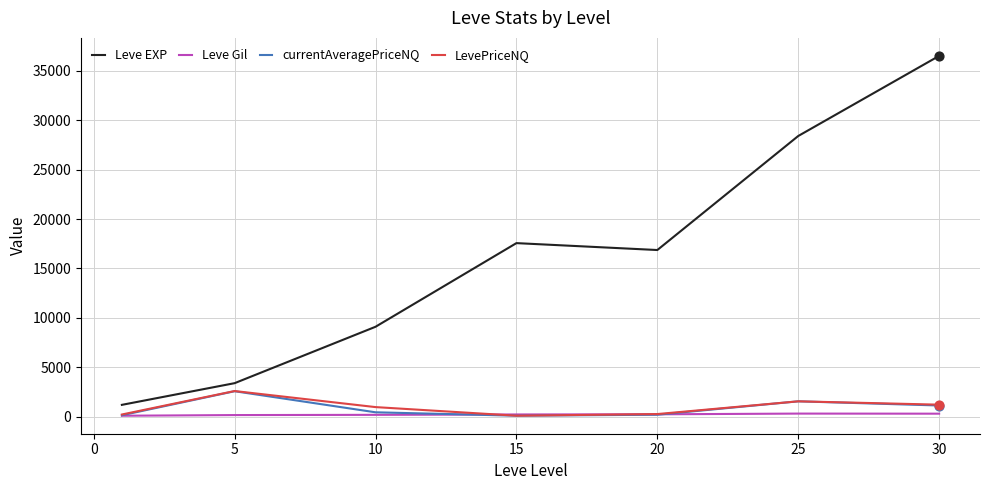

Which series has the largest total across all categories?

Leve EXP